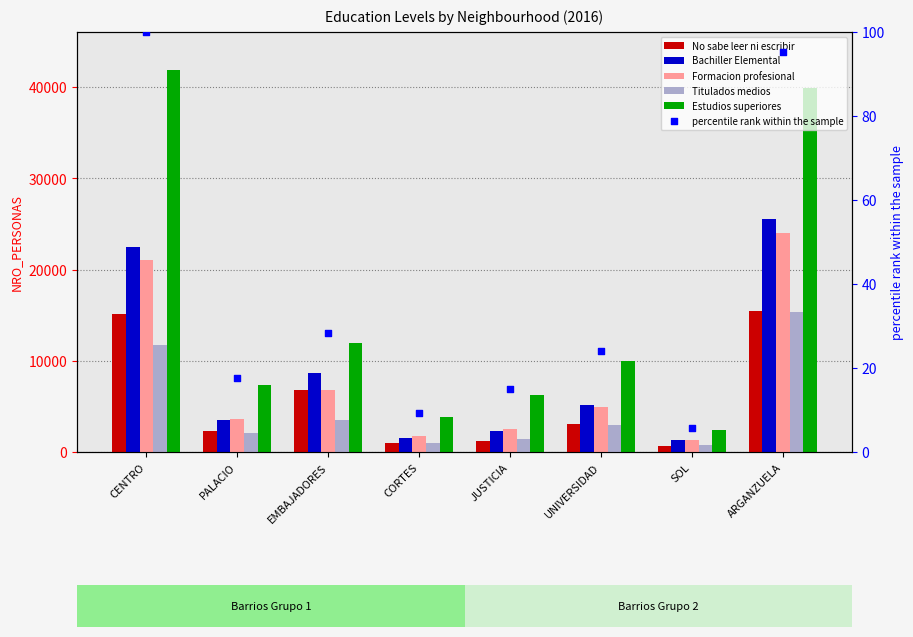

What are all the series names shown in the legend?

No sabe leer ni escribir, Bachiller Elemental, Formacion profesional, Titulados medios, Estudios superiores, percentile rank within the sample